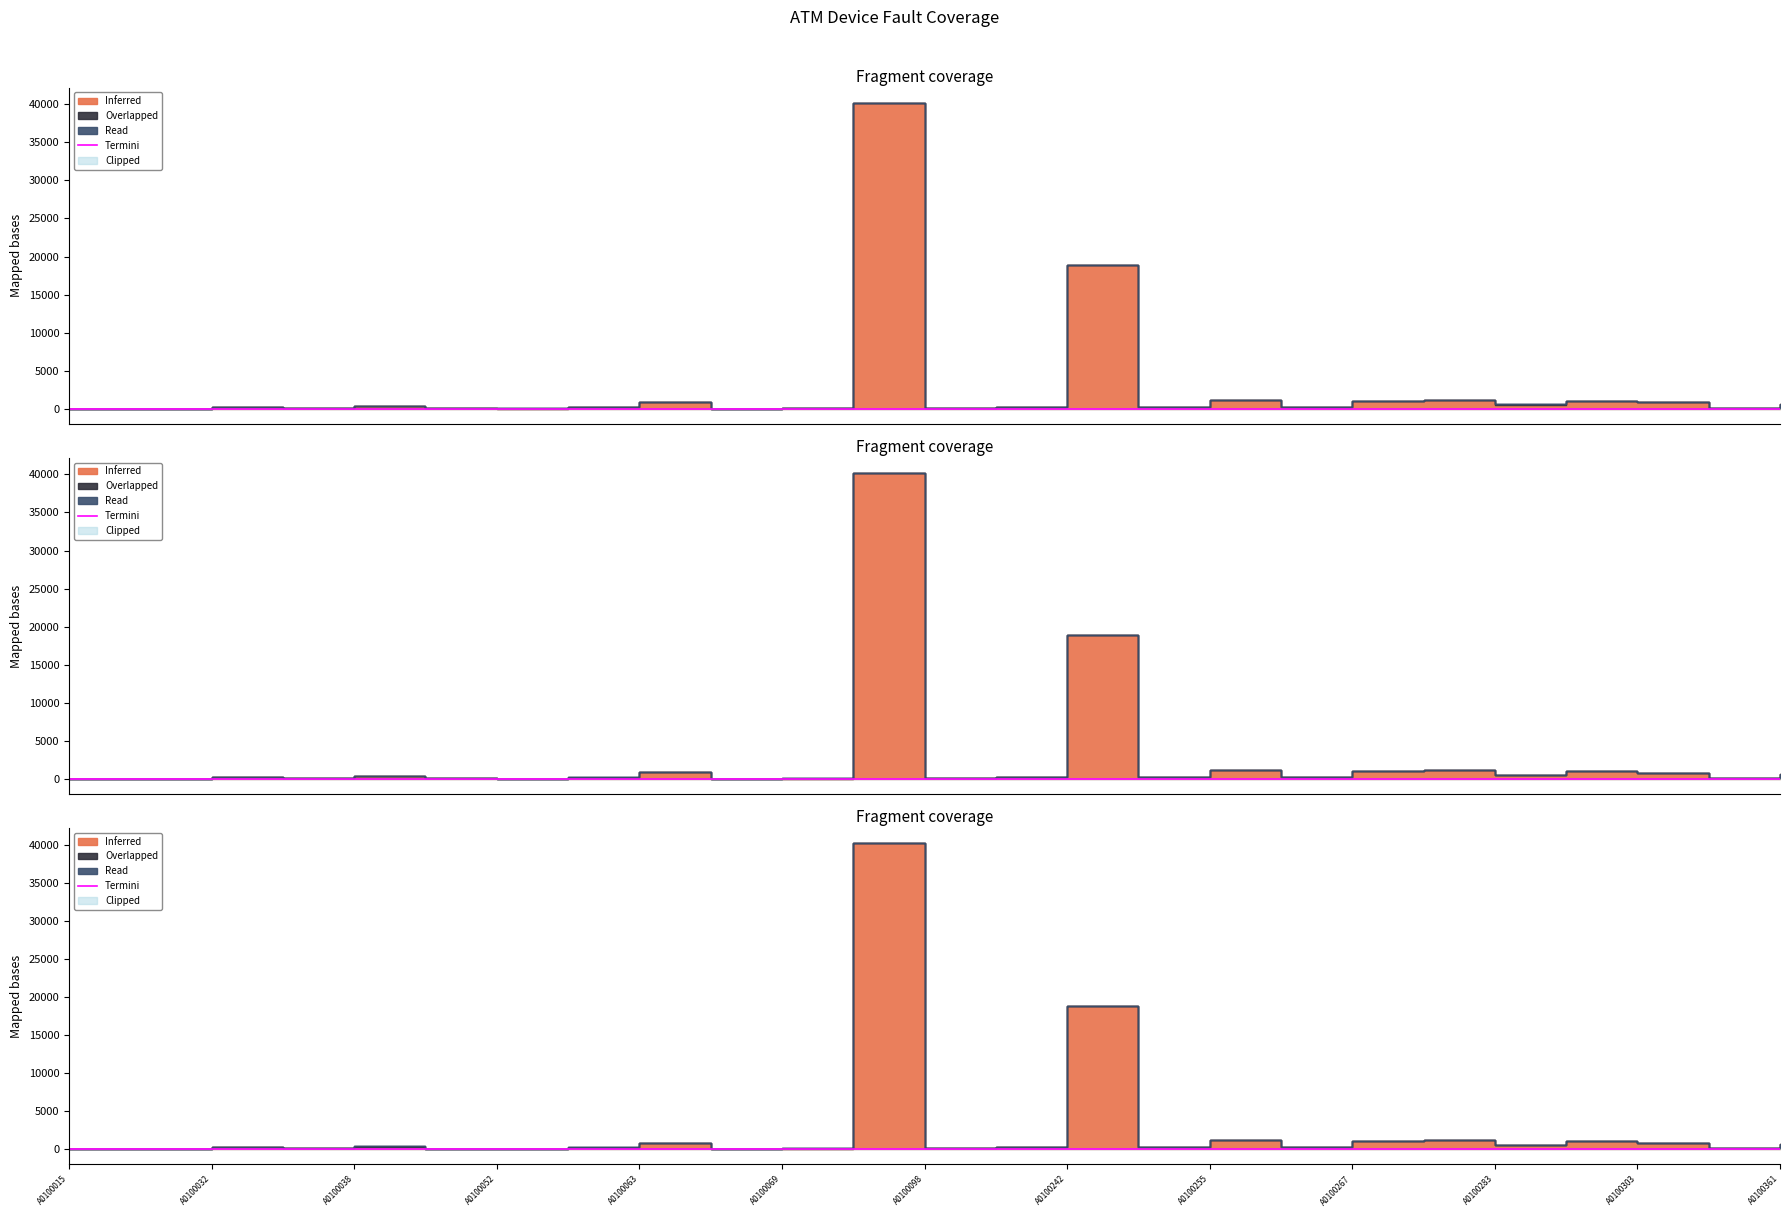

Rank the series by their maximum value, from highest to lowest.

Inferred, Overlapped, Read